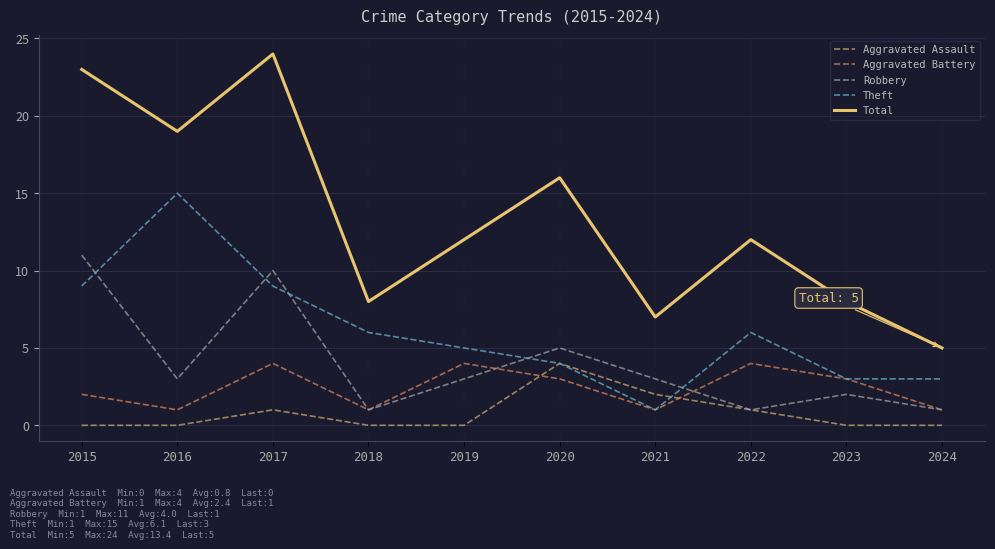

Which series ends up on top after the final intersection of Aggravated Assault and Aggravated Battery?

Aggravated Battery